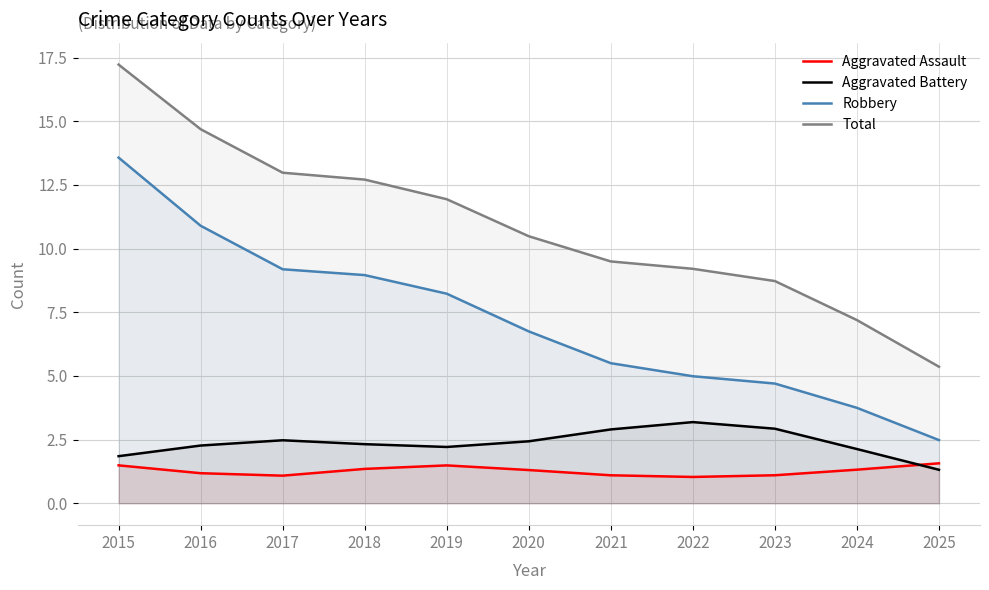

Reading right to left, extract all data points from this chart.

Aggravated Assault: 1.6	1.3	1.1	1.0	1.1	1.3	1.5	1.3	1.1	1.2	1.5
Aggravated Battery: 1.3	2.1	2.9	3.2	2.9	2.4	2.2	2.3	2.5	2.3	1.8
Robbery: 2.5	3.7	4.7	5.0	5.5	6.7	8.2	9.0	9.2	10.9	13.6
Total: 5.4	7.2	8.7	9.2	9.5	10.5	11.9	12.7	13.0	14.7	17.2